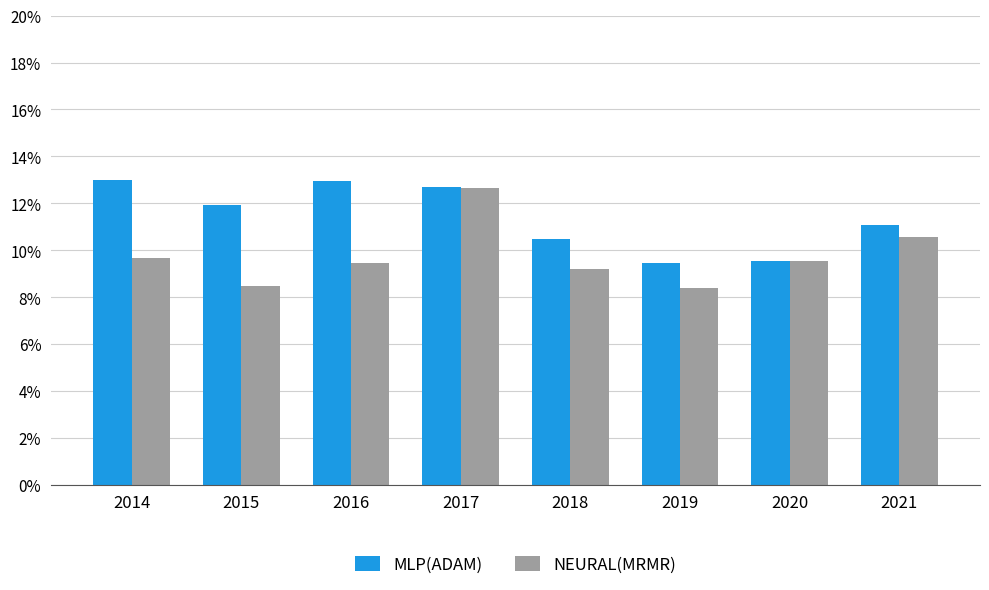

Which category has the lowest value in the NEURAL(MRMR) series?

2019